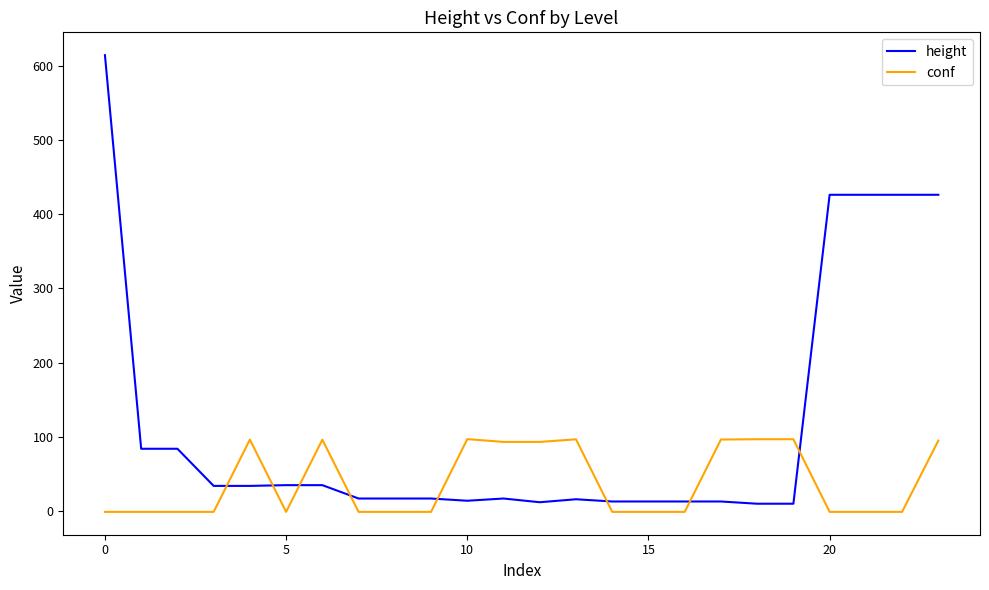

What is the smallest value displayed?

-1.0